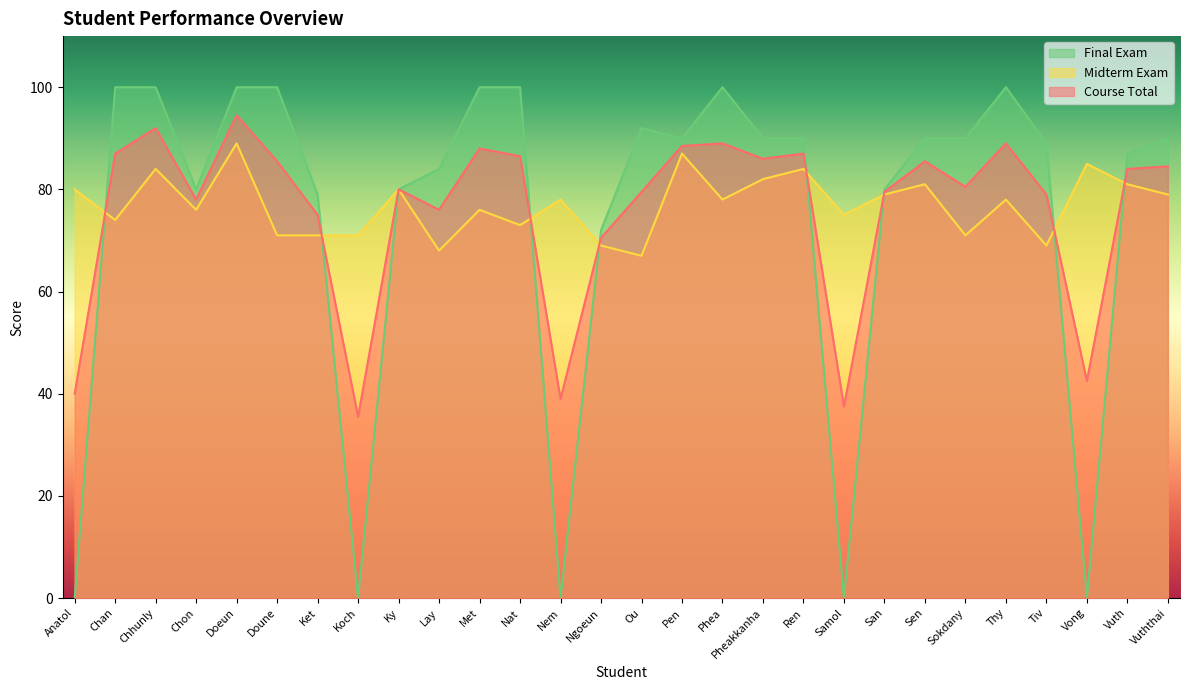

Which series has the widest spread of values?

Final Exam